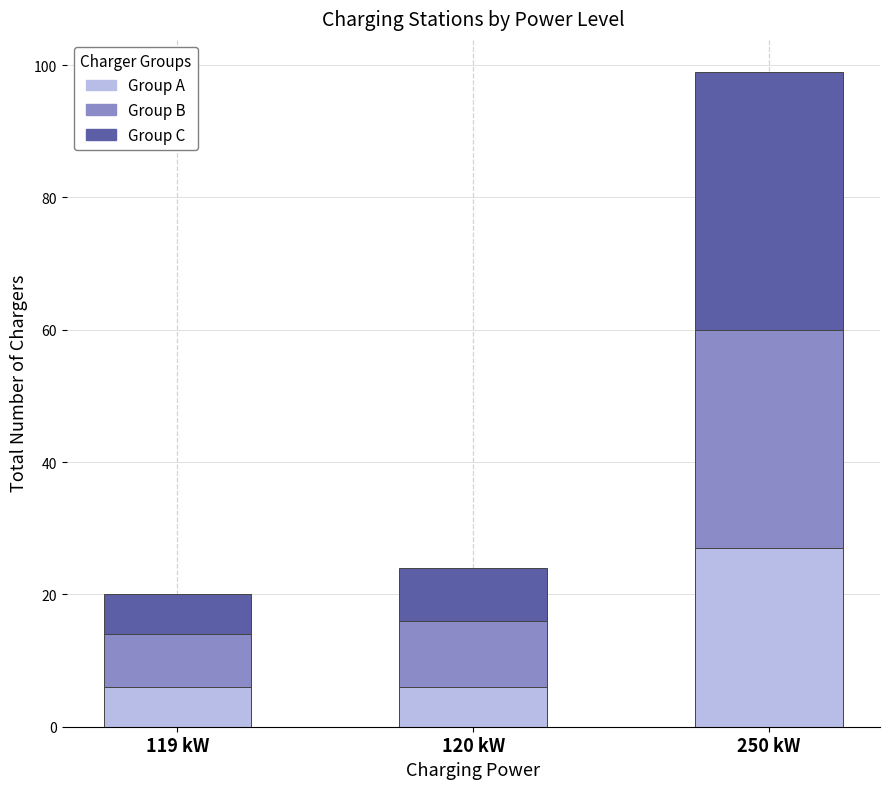

At which category is the sum across all series the highest?

250 kW